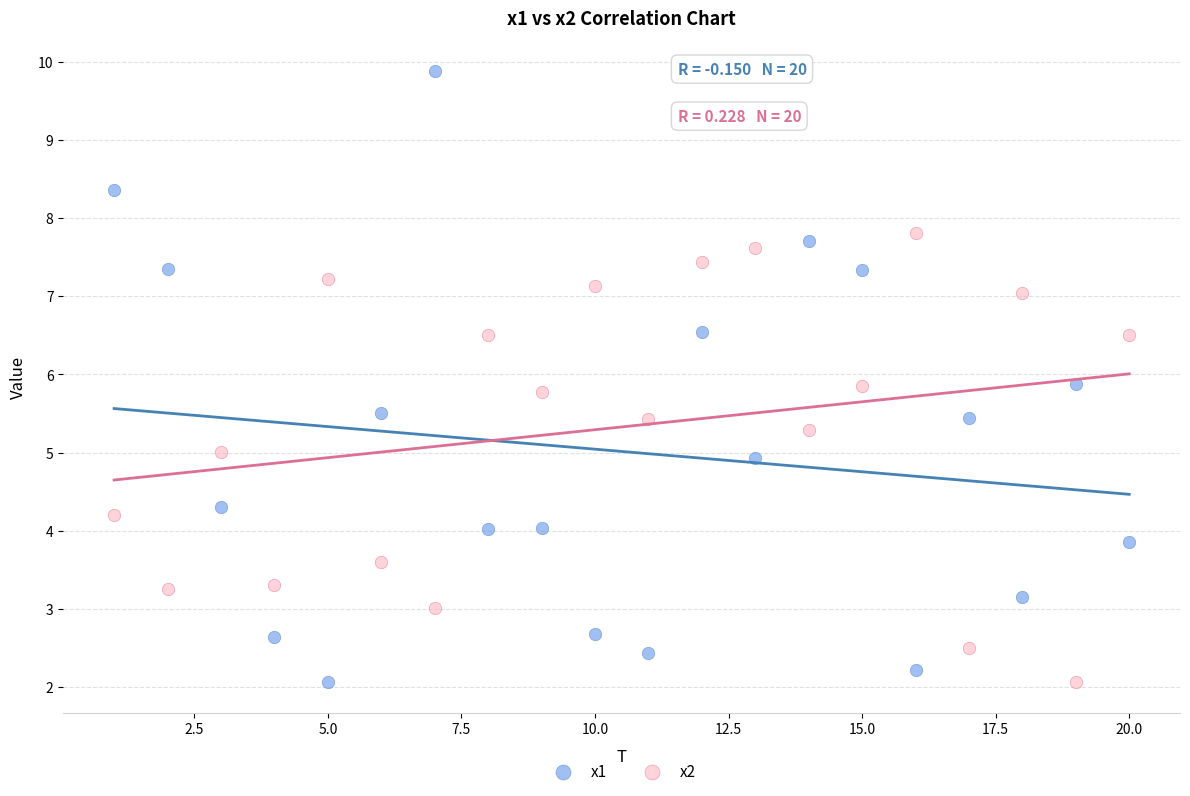

Which series has the widest spread of Y values?

x1